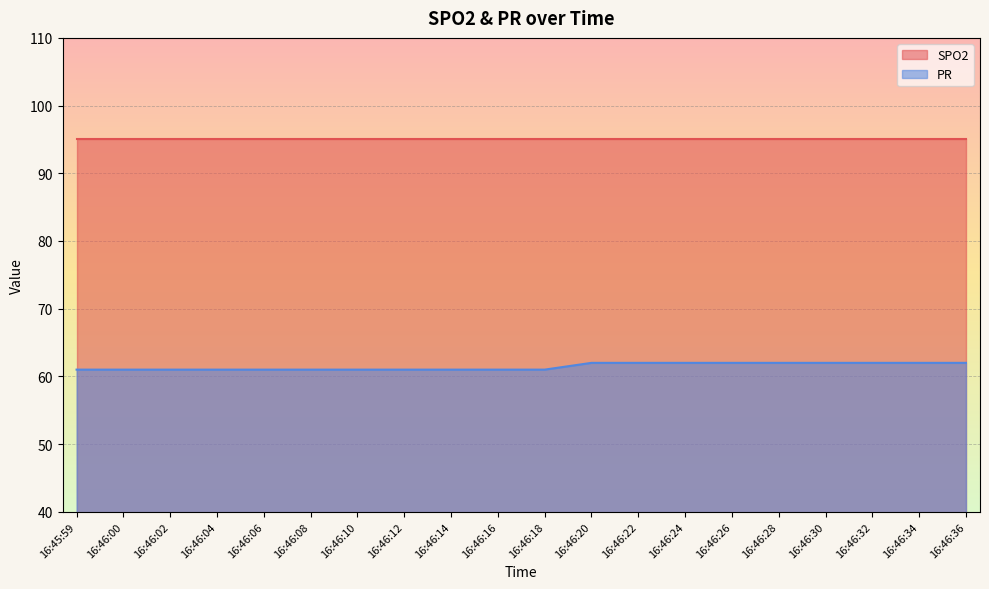

What is the sum of the values at 16:46:14 and 16:46:04?

122